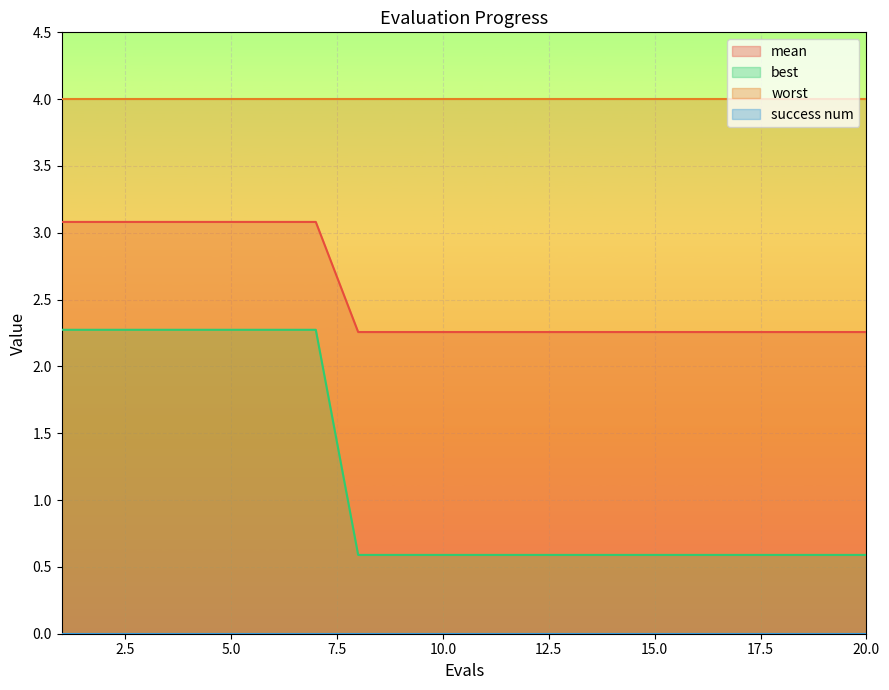

True or false: mean and best intersect in this chart.

False